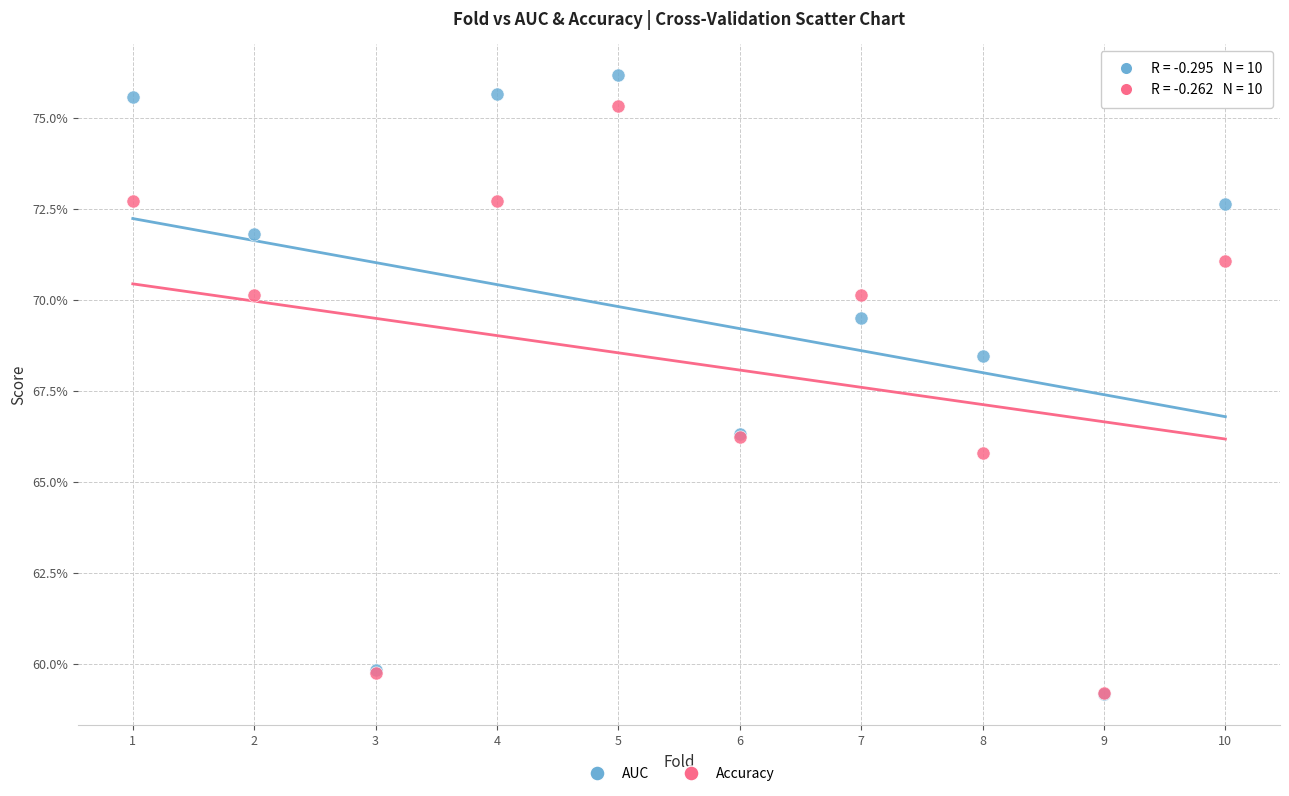

What are all the series names shown in the legend?

AUC, Accuracy